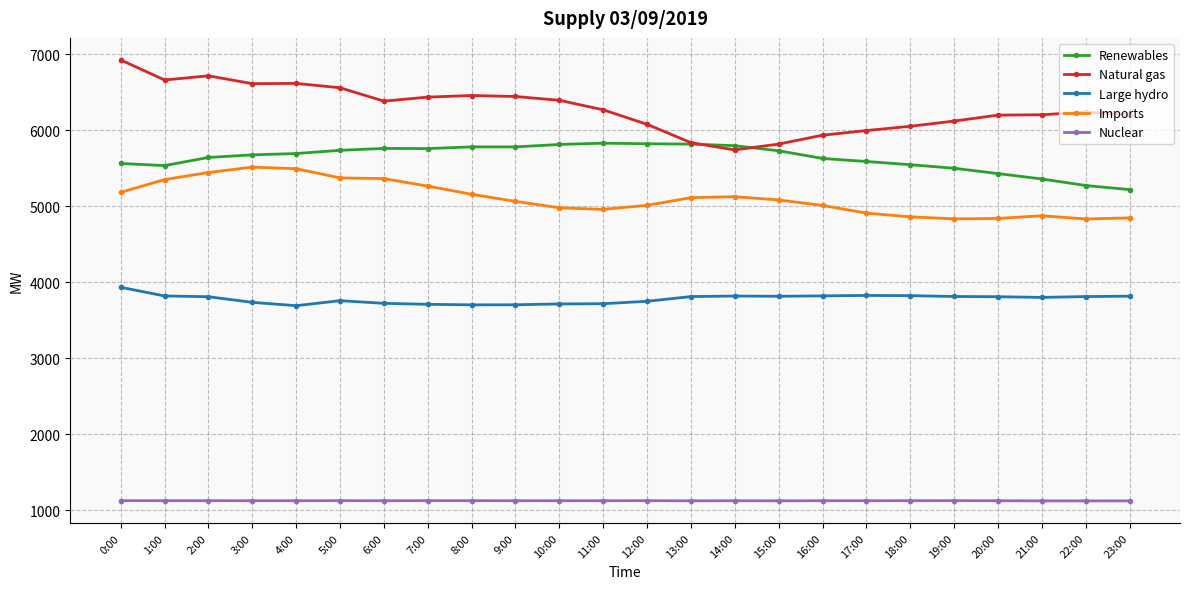

What is the difference between the second highest and minimum values in the Nuclear series?

3